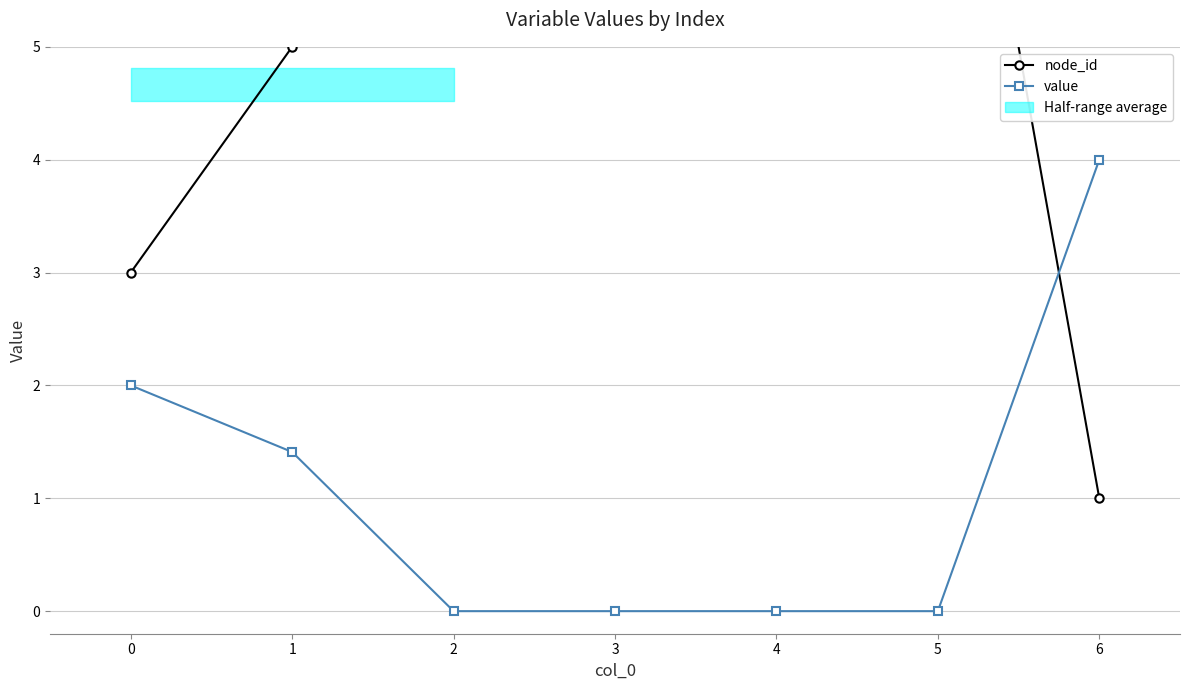

Which category has the highest value in the value series?

6